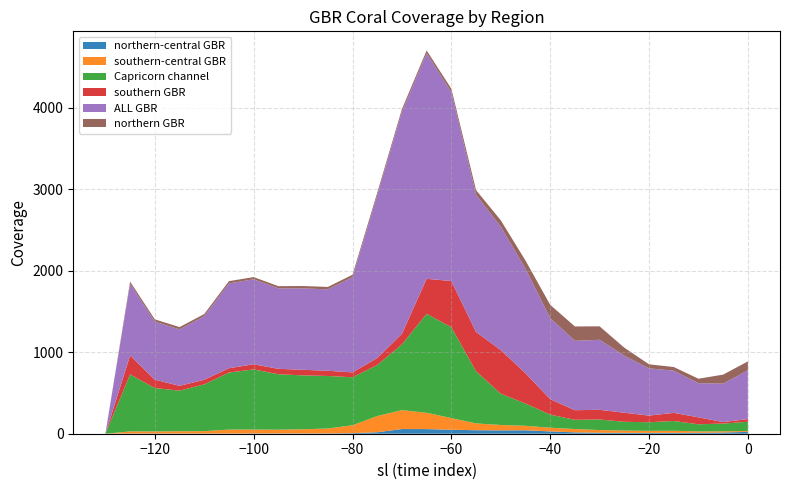

Reading left to right, what are all the values shown in this chart?

northern-central GBR: 1=0.0	2=3.1	3=3.0	4=2.8	5=2.8	6=2.9	7=3.3	8=3.4	9=3.7	10=4.1	11=6.8	12=18.3	13=57.5	14=56.9	15=48.6	16=43.0	17=41.3	18=42.2	19=28.4	20=16.7	21=12.6	22=10.8	23=10.6	24=11.1	25=11.3	26=14.7	27=22.8
southern-central GBR: 1=0.0	2=25.5	3=25.2	4=27.7	5=28.7	6=47.7	7=47.7	8=45.8	9=50.9	10=59.9	11=97.3	12=198.5	13=231.9	14=200.2	15=143.4	16=83.7	17=65.8	18=54.9	19=45.3	20=40.9	21=32.2	22=28.2	23=24.8	24=25.2	25=17.3	26=14.9	27=10.6
Capricorn channel: 1=0.0	2=699.3	3=532.2	4=498.3	5=574.3	6=700.3	7=738.5	8=681.1	9=661.3	10=644.7	11=588.6	12=626.3	13=806.5	14=1214.9	15=1115.1	16=640.1	17=383.8	18=273.4	19=160.8	20=113.0	21=129.8	22=107.5	23=105.5	24=119.9	25=87.3	26=95.0	27=113.7
southern GBR: 1=0.0	2=232.5	3=102.9	4=59.2	5=56.6	6=52.8	7=63.0	8=66.1	9=68.7	10=63.8	11=60.2	12=85.8	13=130.3	14=429.2	15=567.3	16=482.1	17=535.3	18=372.3	19=189.7	20=118.1	21=118.9	22=111.1	23=81.7	24=100.0	25=85.3	26=18.4	27=32.8
ALL GBR: 1=0.0	2=879.0	3=712.1	4=692.8	5=779.9	6=1040.8	7=1043.4	8=987.5	9=999.3	10=999.6	11=1168.0	12=1997.5	13=2724.9	14=2768.5	15=2317.4	16=1684.1	17=1514.8	18=1282.4	19=994.5	20=851.6	21=859.3	22=699.9	23=579.7	24=517.6	25=418.6	26=472.1	27=598.3
northern GBR: 1=0.0	2=27.4	3=28.2	4=28.2	5=26.6	6=28.0	7=26.6	8=27.2	9=28.7	10=29.4	11=30.1	12=30.5	13=33.1	14=33.9	15=42.5	16=56.7	17=78.4	18=100.6	19=163.5	20=176.3	21=165.3	22=98.3	23=49.5	24=44.9	25=55.3	26=110.4	27=109.5